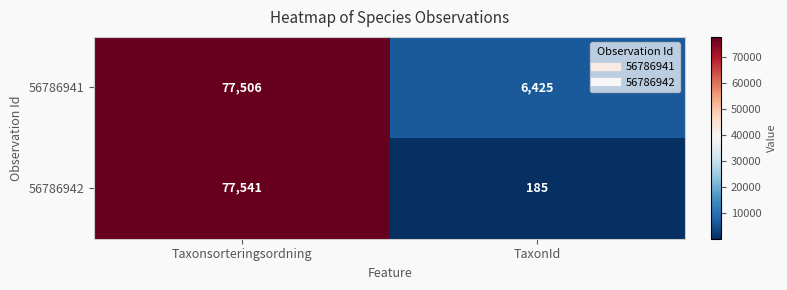

Reading left to right, extract all data points from this chart.

56786941: 77506	6425
56786942: 77541	185